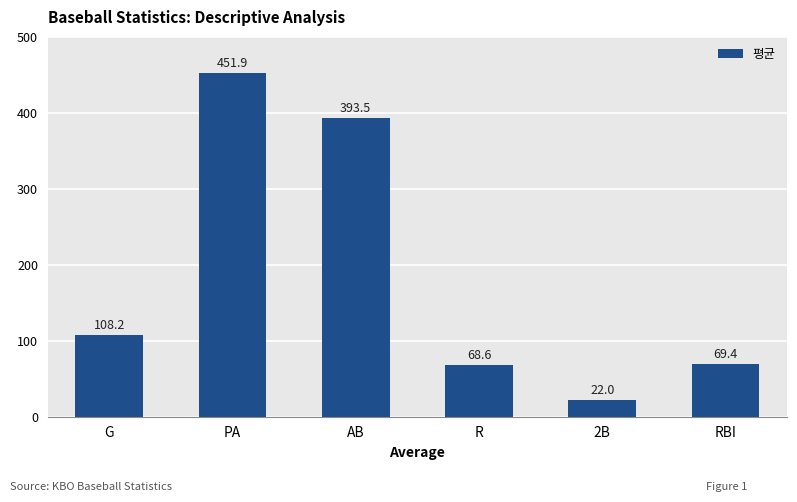

What is the average value?

185.6